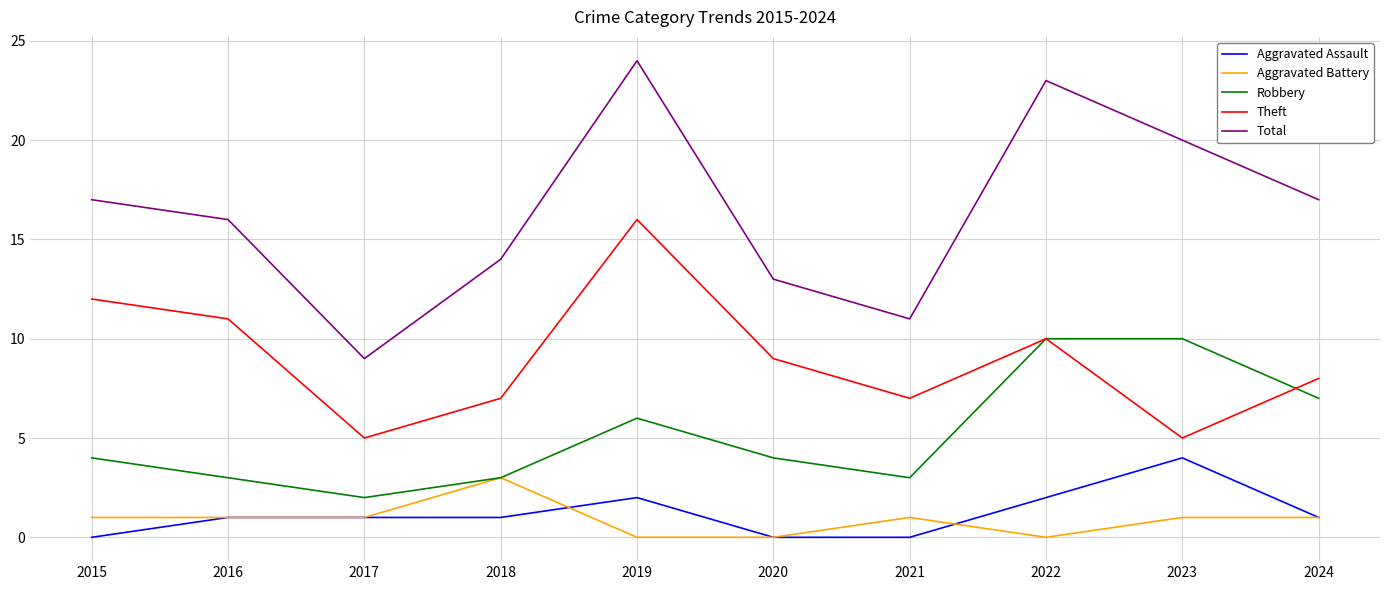

What is the total value across all series at 2016?

32